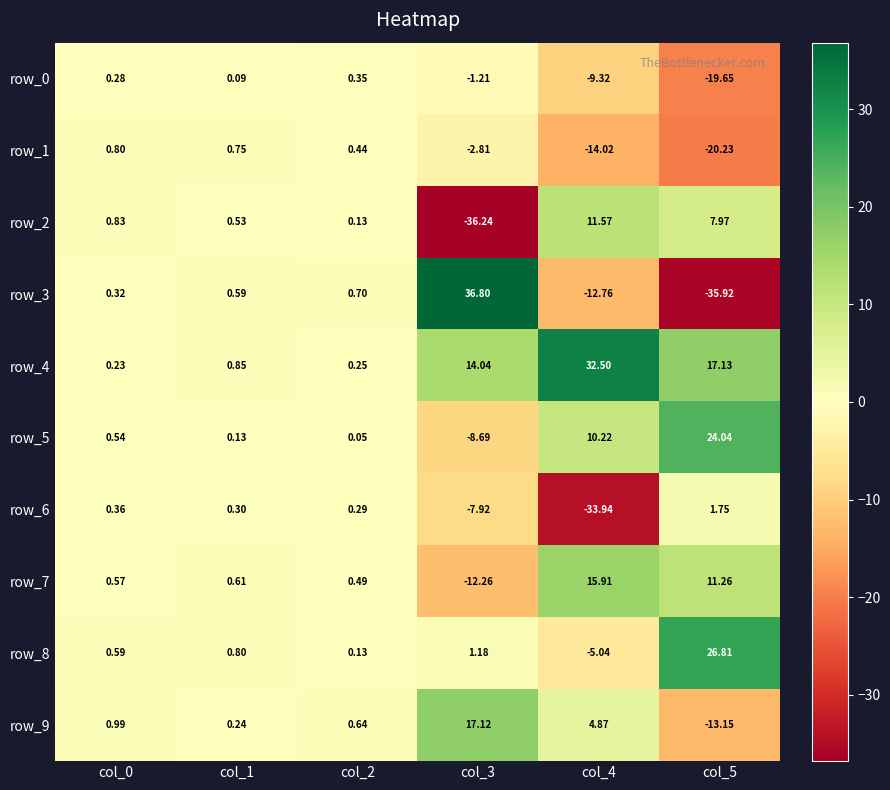

At which category is the sum across all series the highest?

col_0